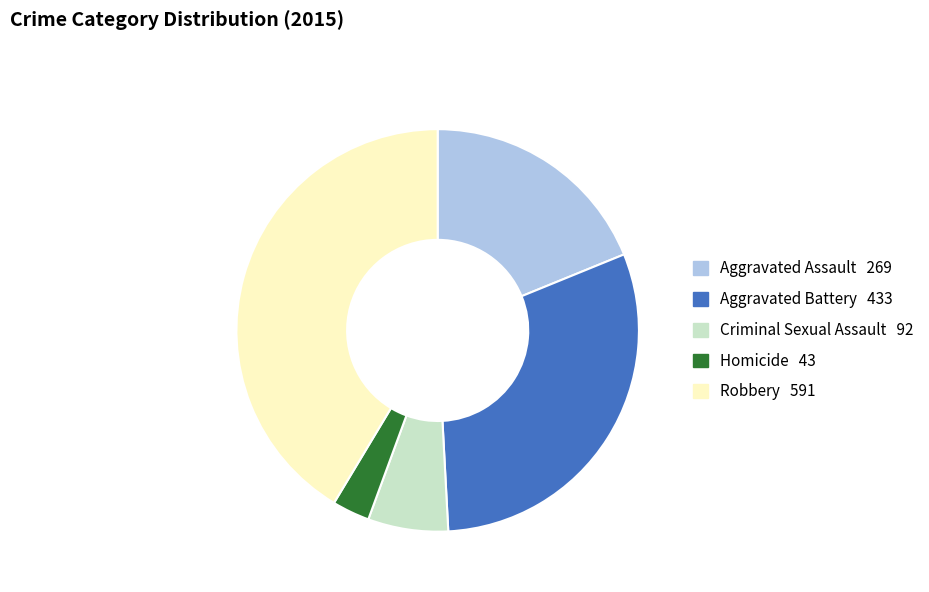

Is it true that Robbery is 52% of the pie?

False